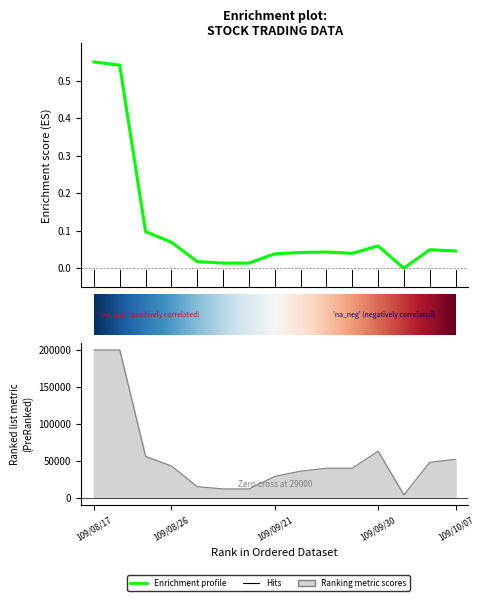

Does the chart have visible grid lines?

No